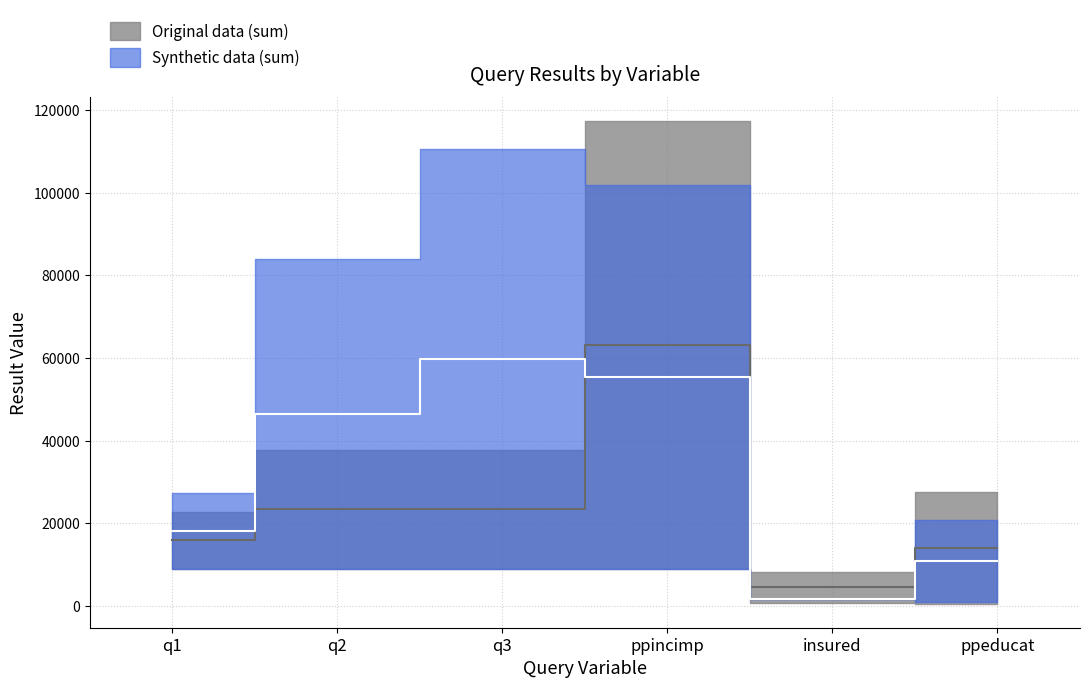

At which label does Original data (sum) first exceed 23356?

q2